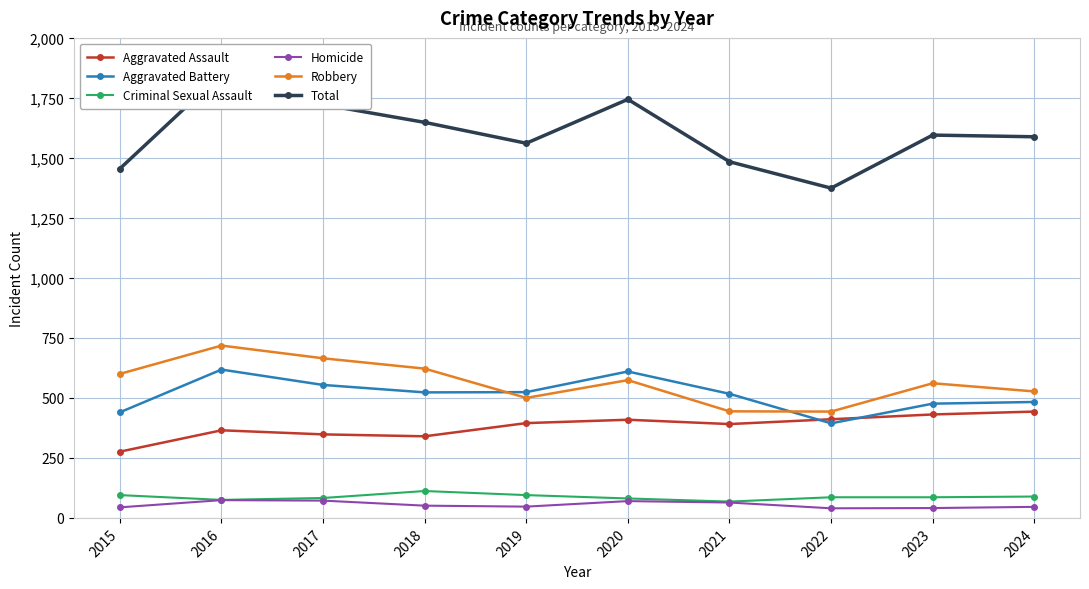

Which series changed the most between 2018 and 2024?

Aggravated Assault